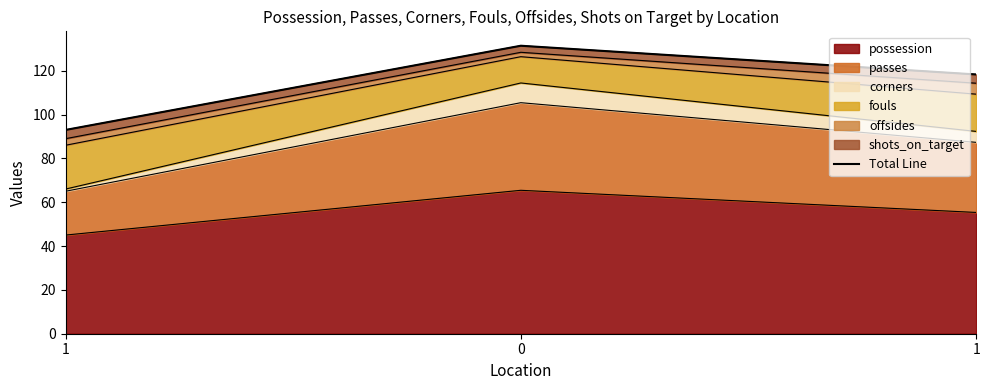

What is the value of the 1st point from the left?

93.0